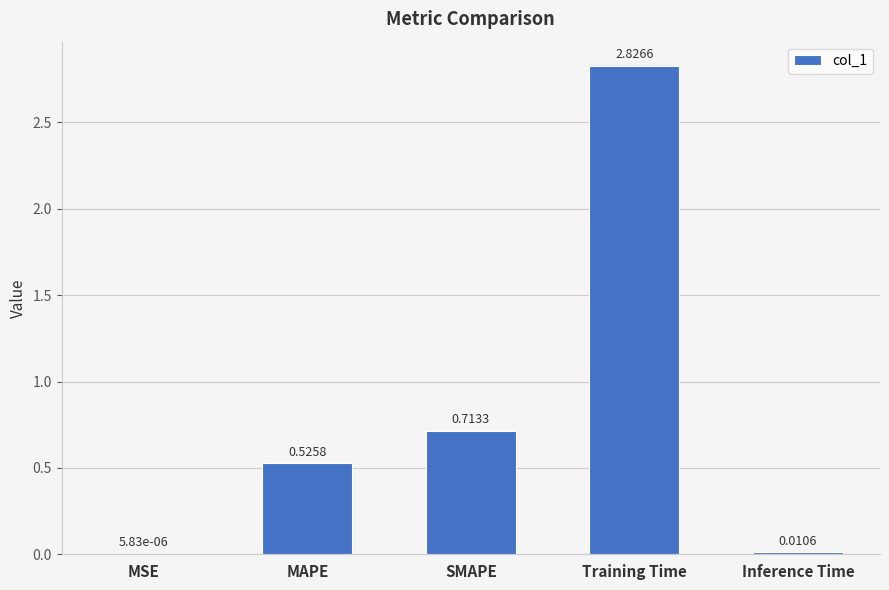

Which label corresponds to the largest value in the chart?

Training Time